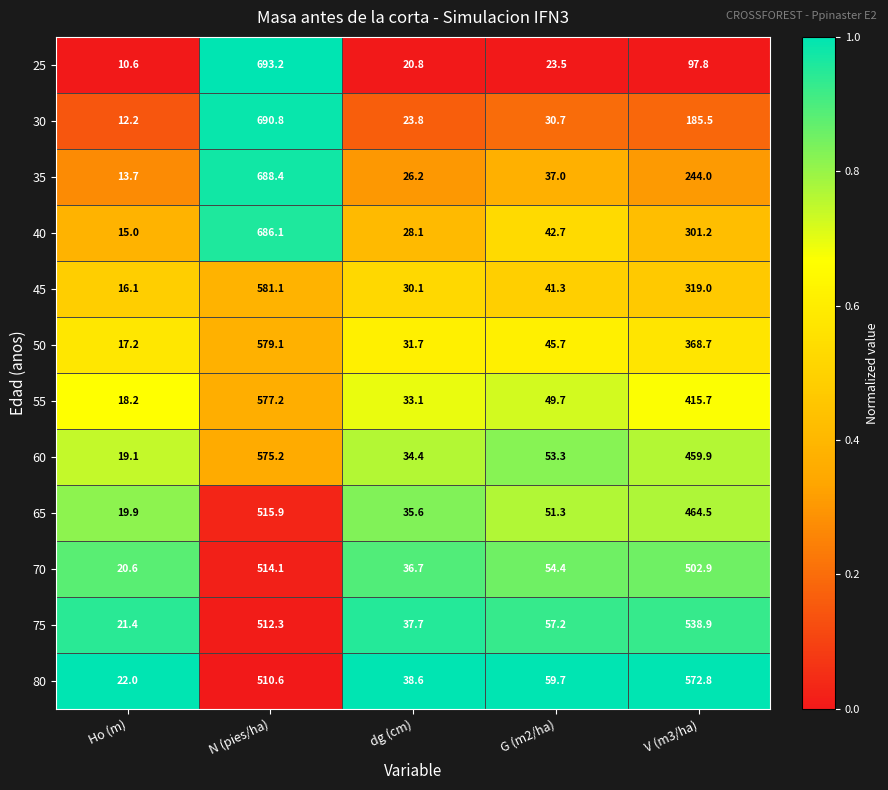

What is the spread (max minus min) of values at Ho (m)?

11.4